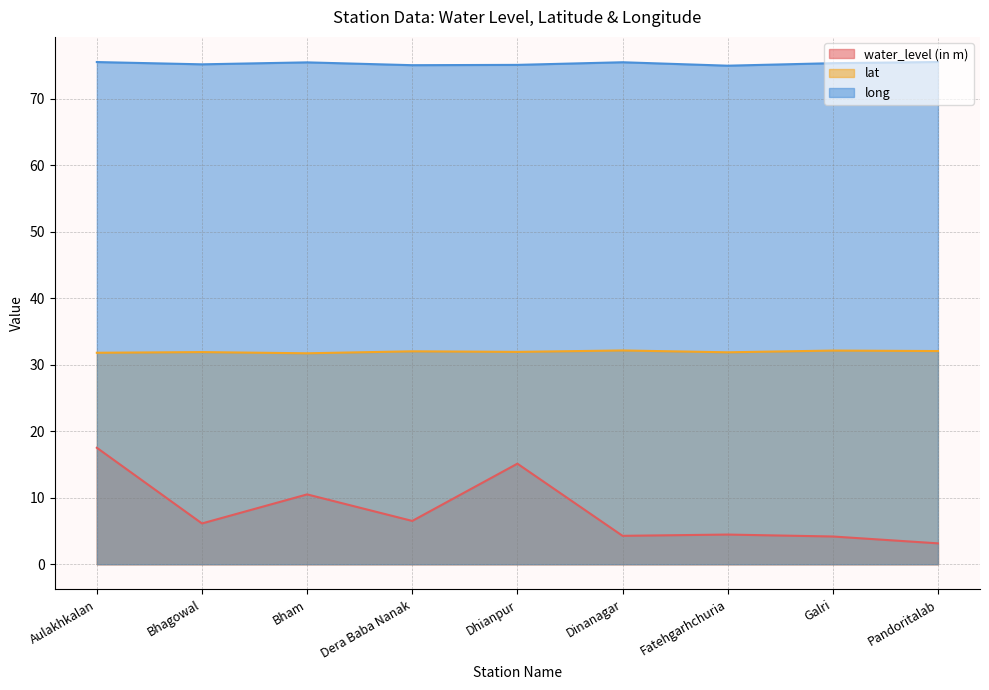

What position from the right is Dera Baba Nanak?

6